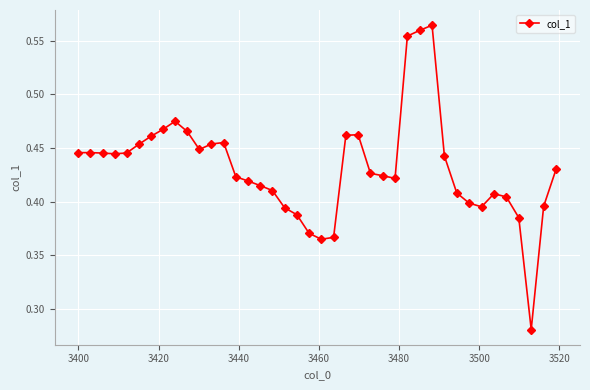

What is the sum of all values?

17.3